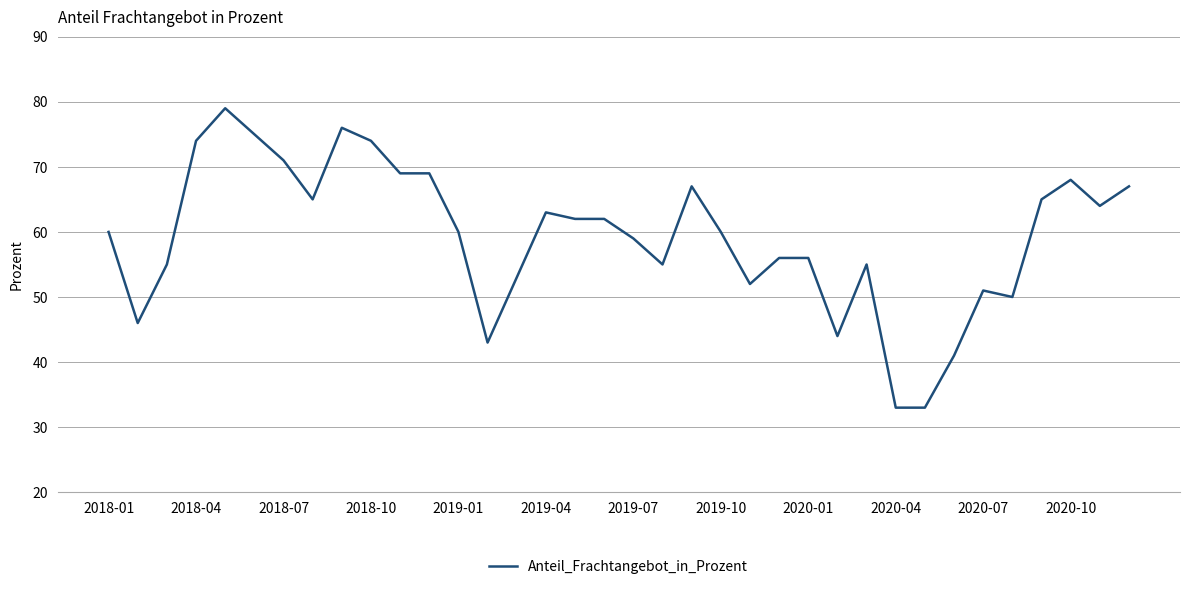

What is the minimum value shown in the chart?

33